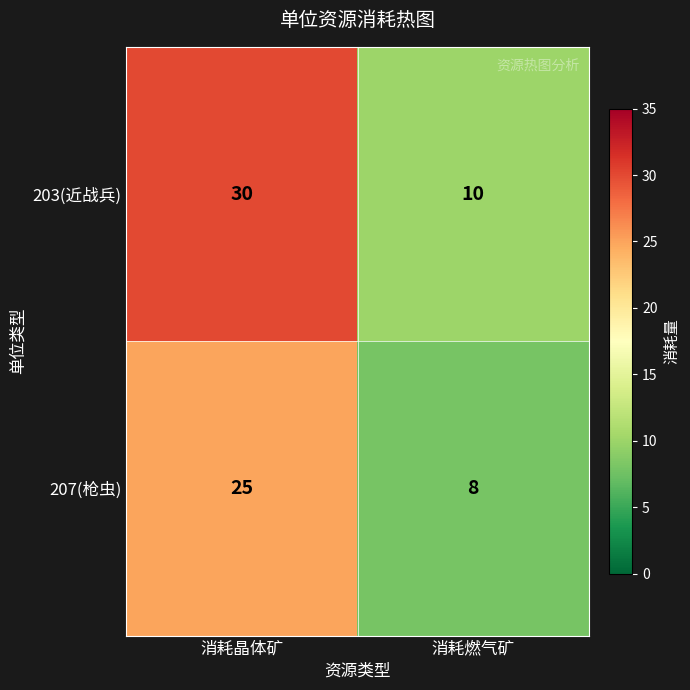

Which series has the largest range (max minus min)?

203(近战兵)